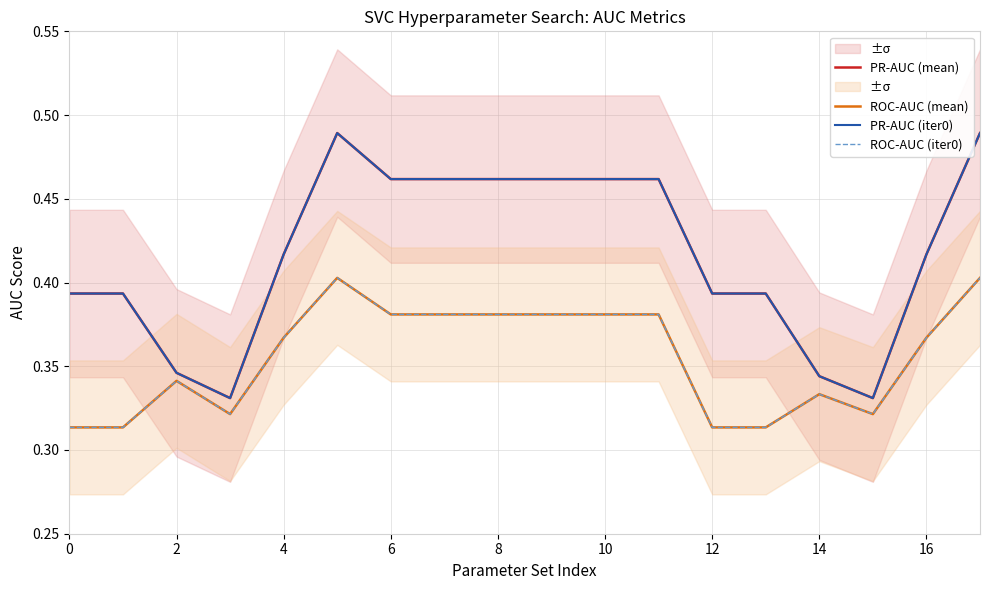

Count the PR-AUC (mean) values in the range 0 to 1.

18